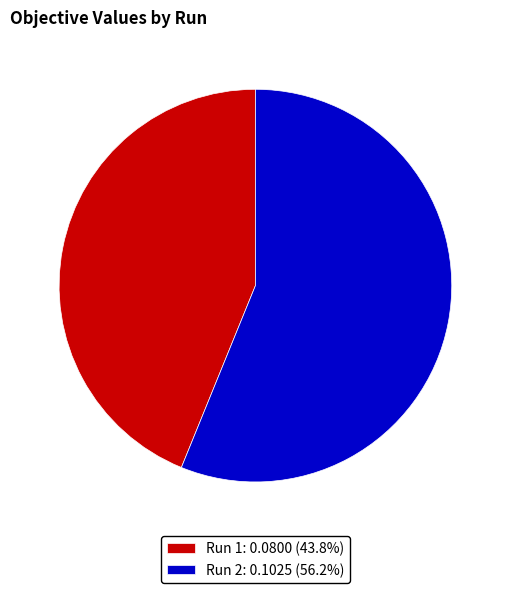

Which slice is the smallest?

Run 1